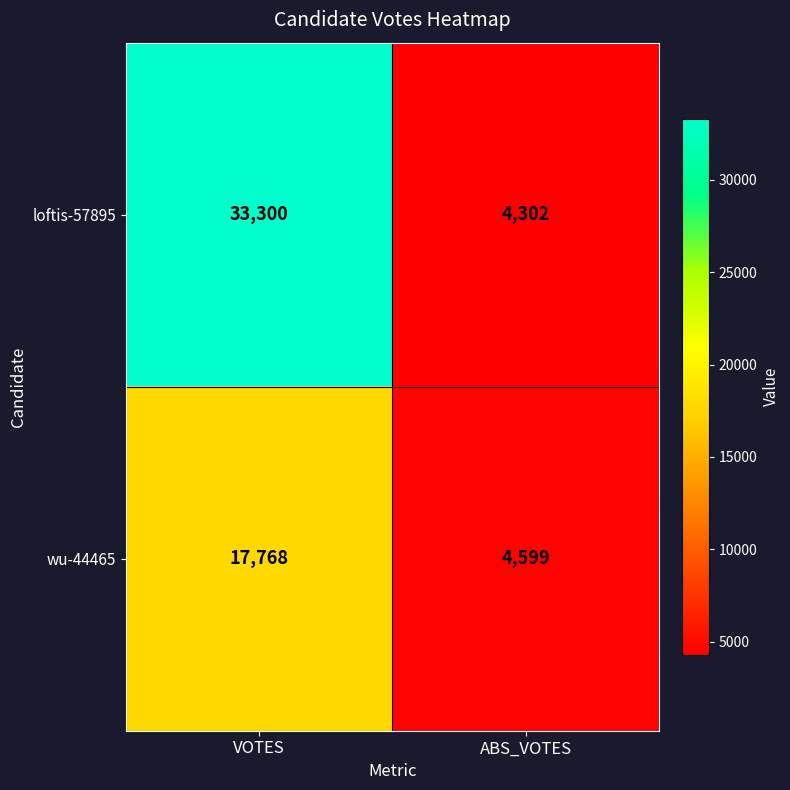

Reading left to right, transcribe all the data shown in this chart.

loftis-57895: 33300	4302
wu-44465: 17768	4599